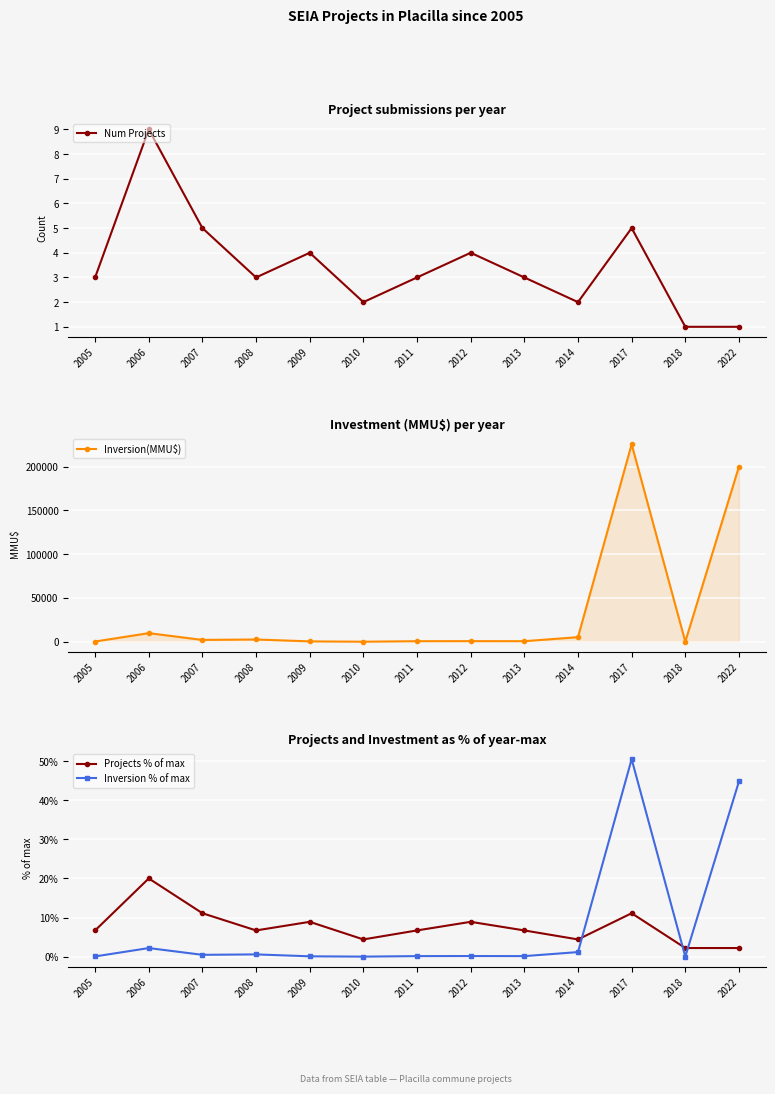

Between 2007 and 2013, which series saw the biggest shift?

Inversion(MMU$)